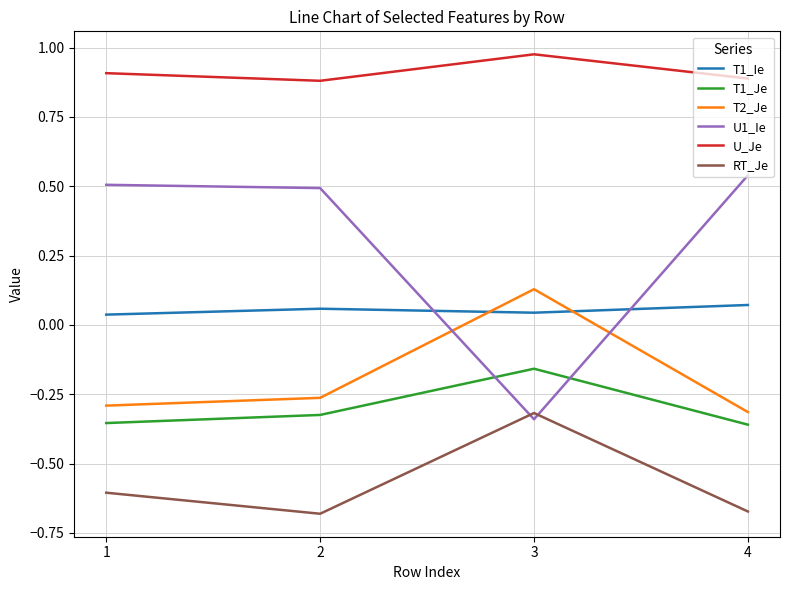

What is the difference between the highest and lowest values at 4?

1.6